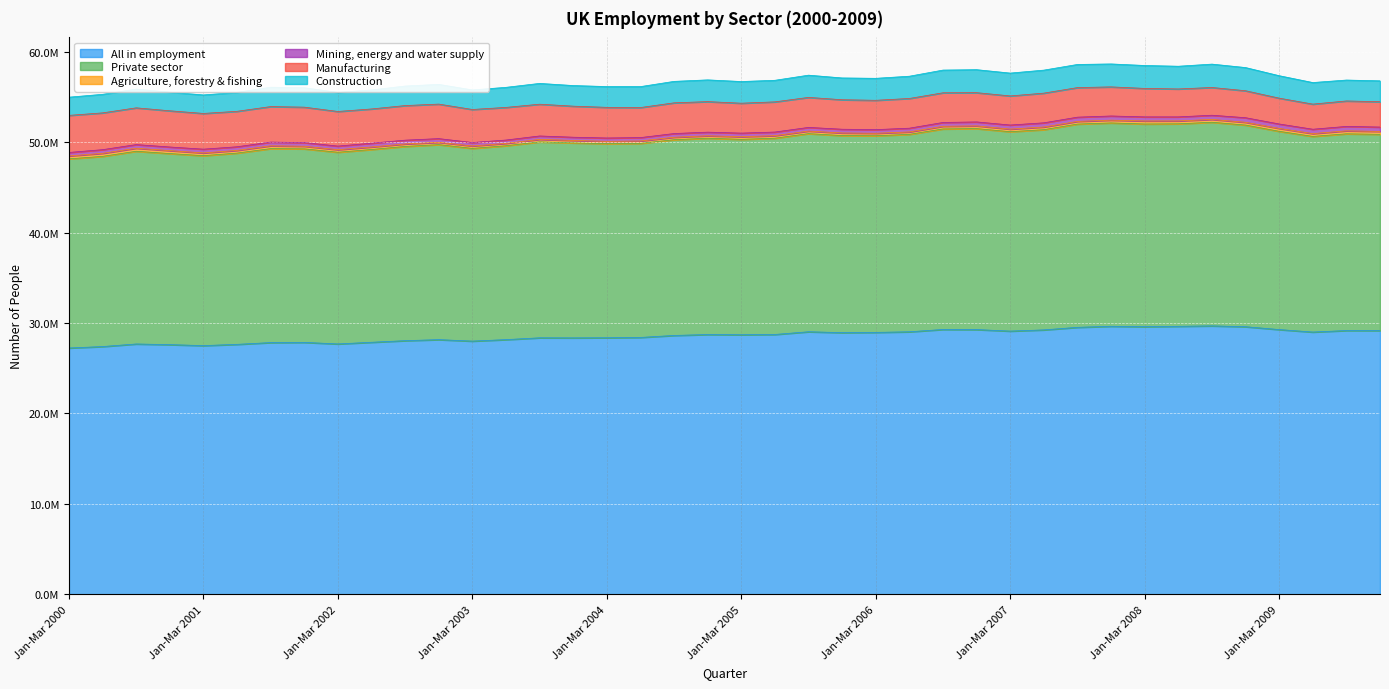

The Manufacturing series shows 5764310 at Jul-Sep 2001. True or false?

False